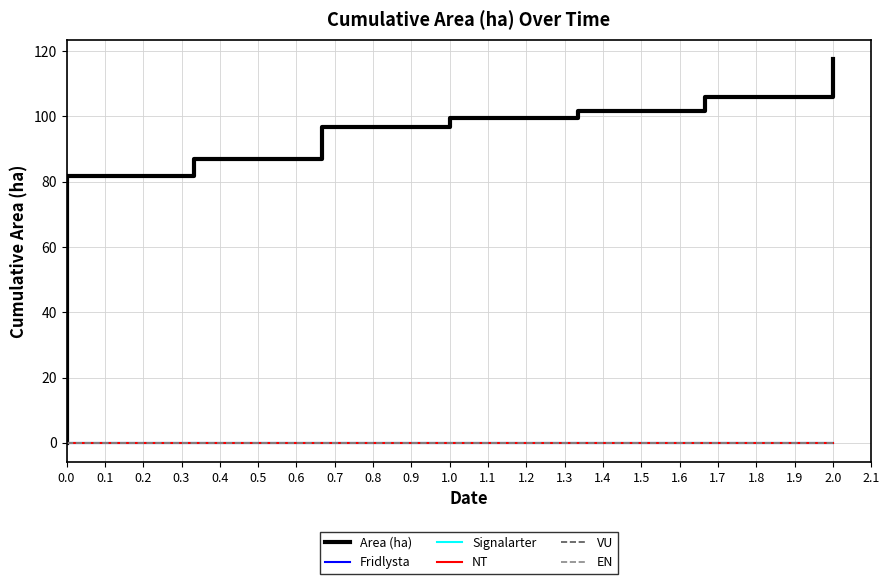

What is the greatest value displayed?

117.6